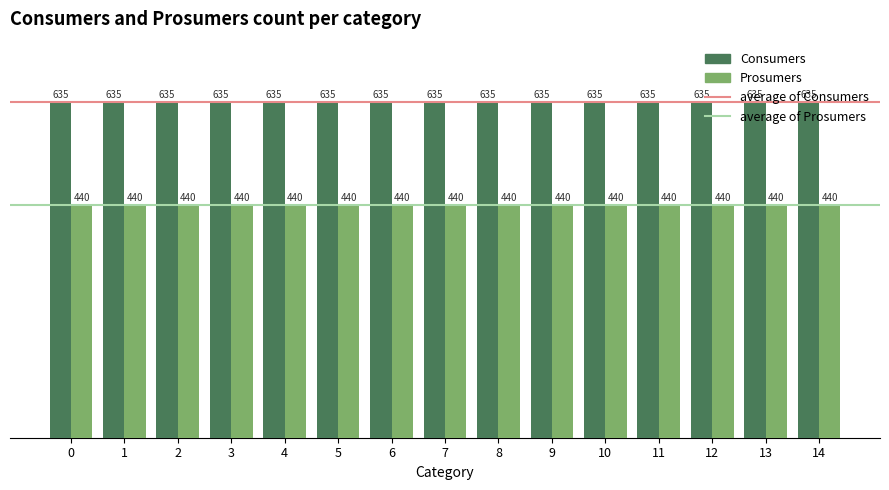

At how many categories does at least one series exceed 622?

15